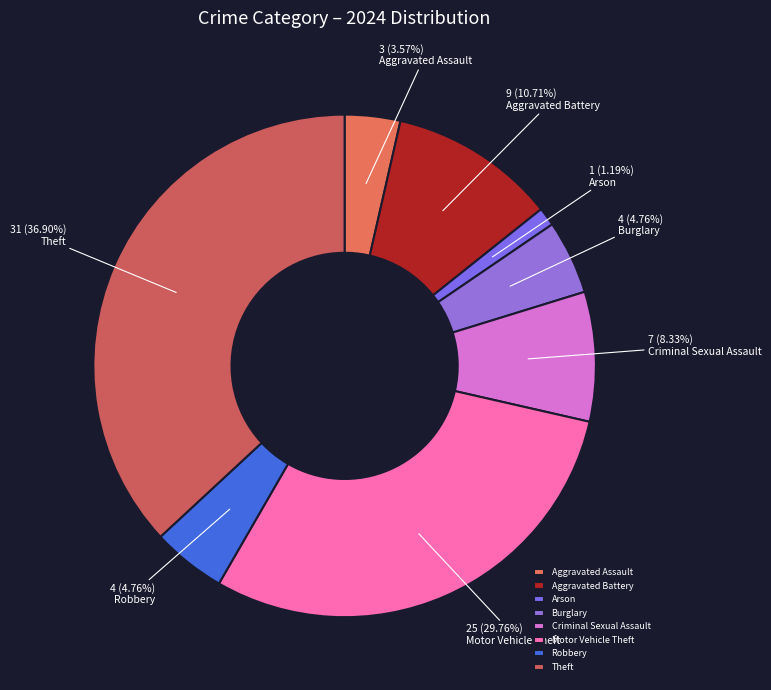

Is it true that Aggravated Assault is 4% of the pie?

True